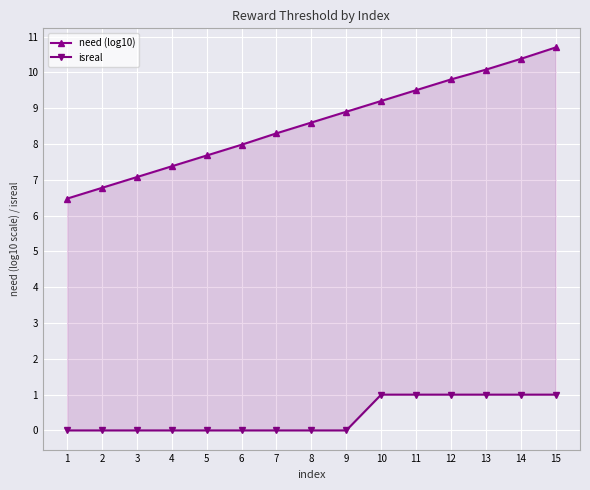

What is the value of the need (log10) point at the 8th from the left?

8.6